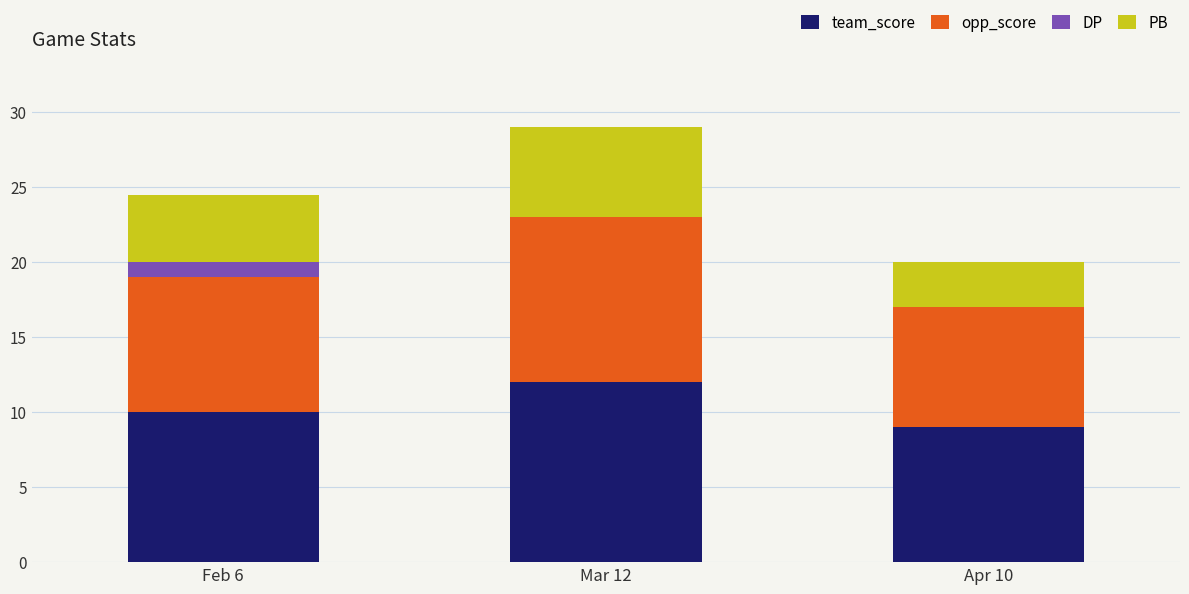

Is it true that team_score equals 15.5 at Feb 6?

False